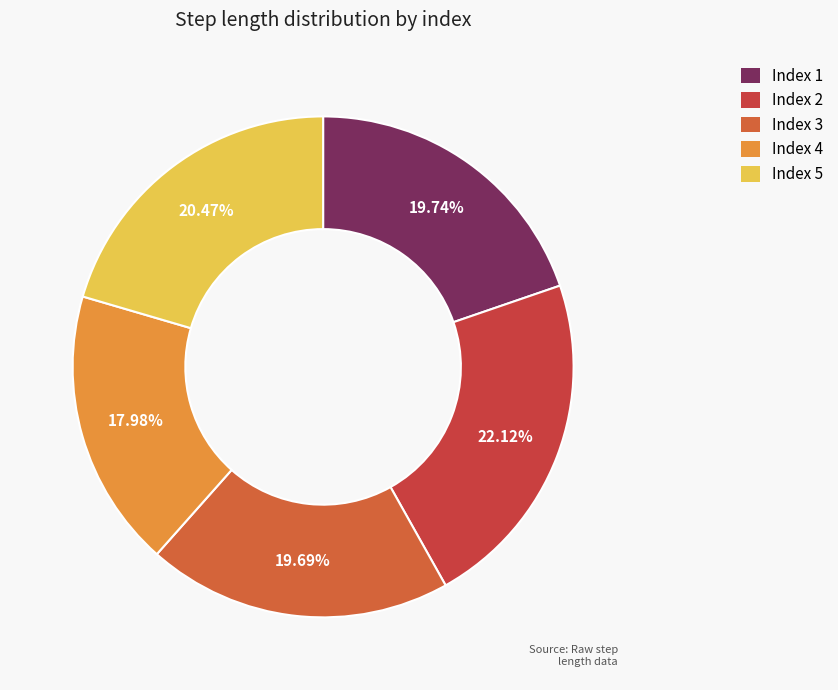

Rank the categories by value from highest to lowest.

2, 5, 1, 3, 4